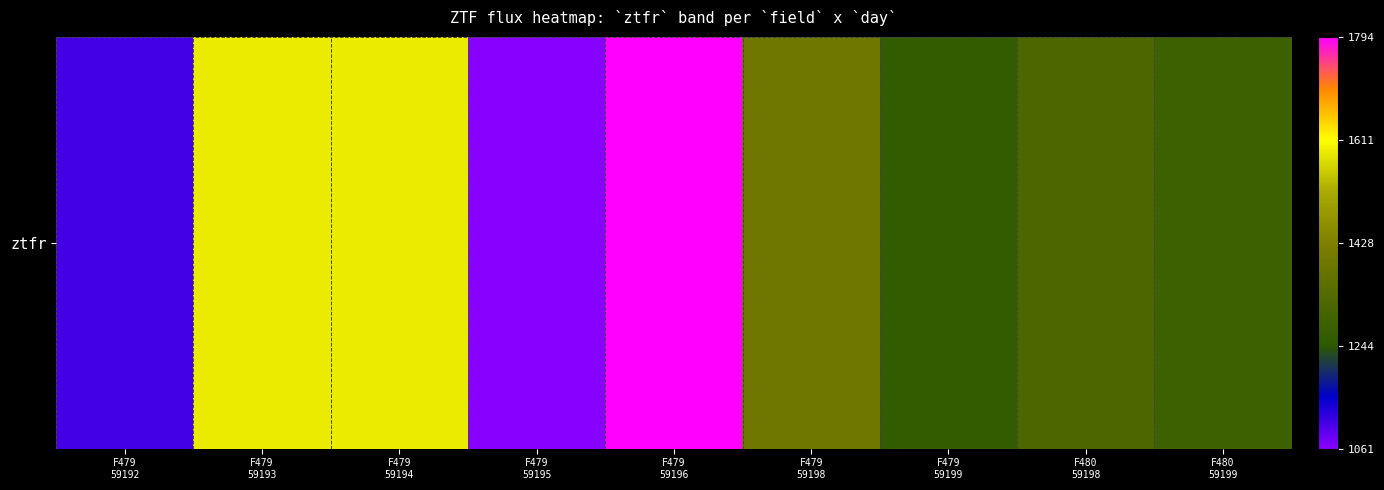

Rank the categories by value from lowest to highest.

F479
59195, F479
59192, F479
59199, F480
59199, F480
59198, F479
59198, F479
59194, F479
59193, F479
59196